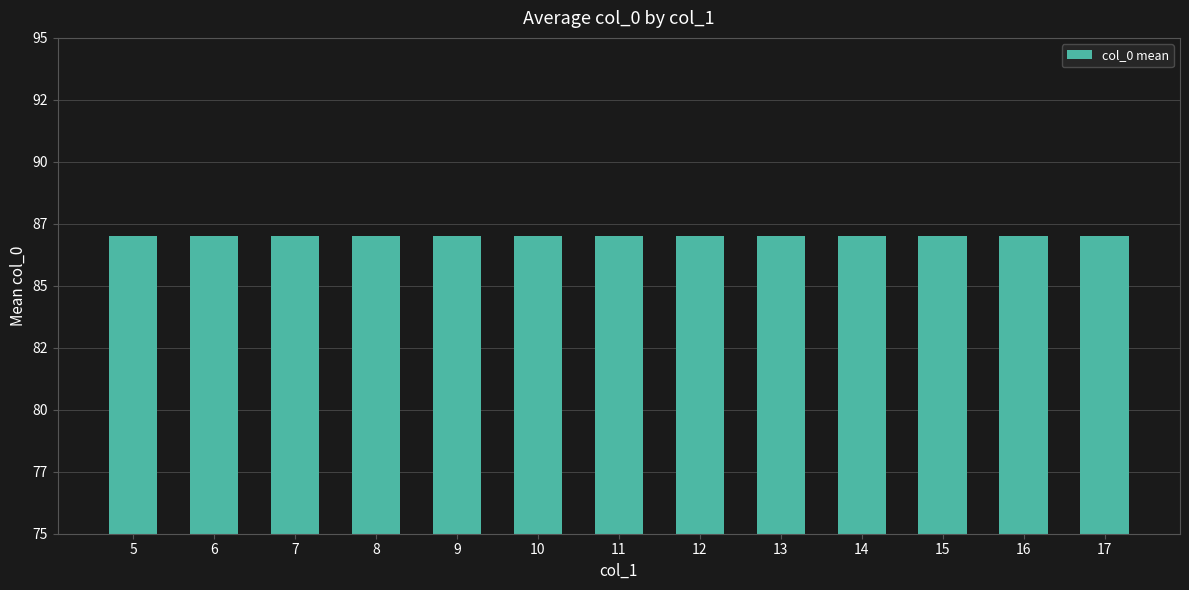

Are the bars grouped side by side (vs. stacked)?

No